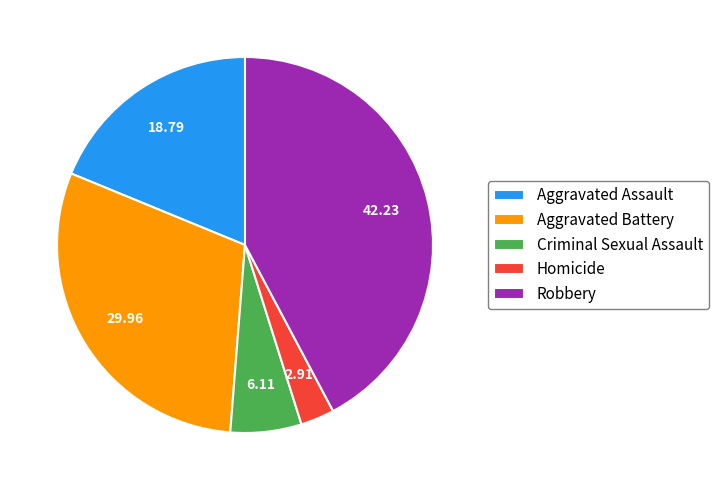

Combined, do Aggravated Assault and Aggravated Battery account for over 50%?

No